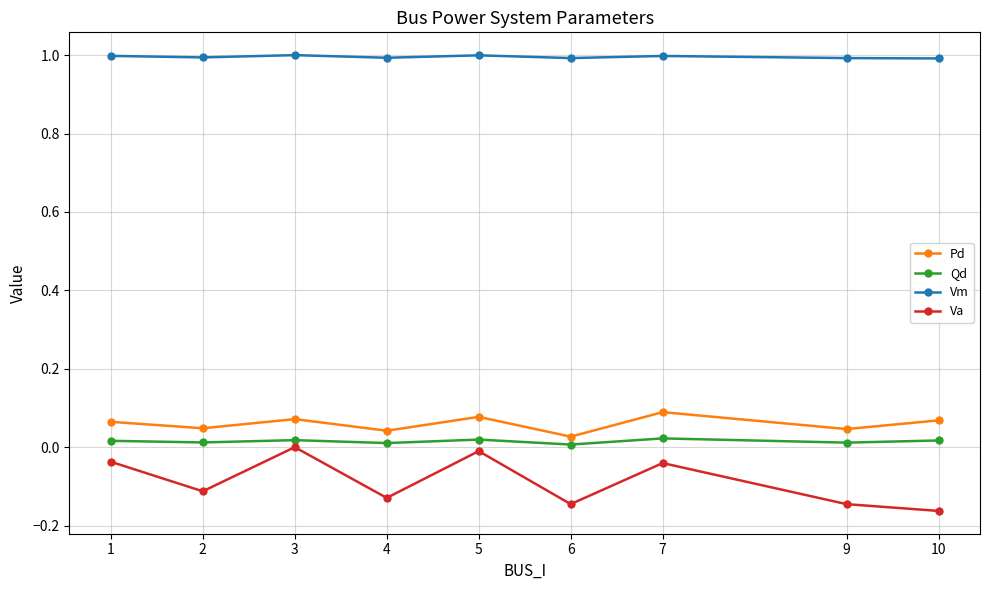

Count the number of categories in the chart.

9